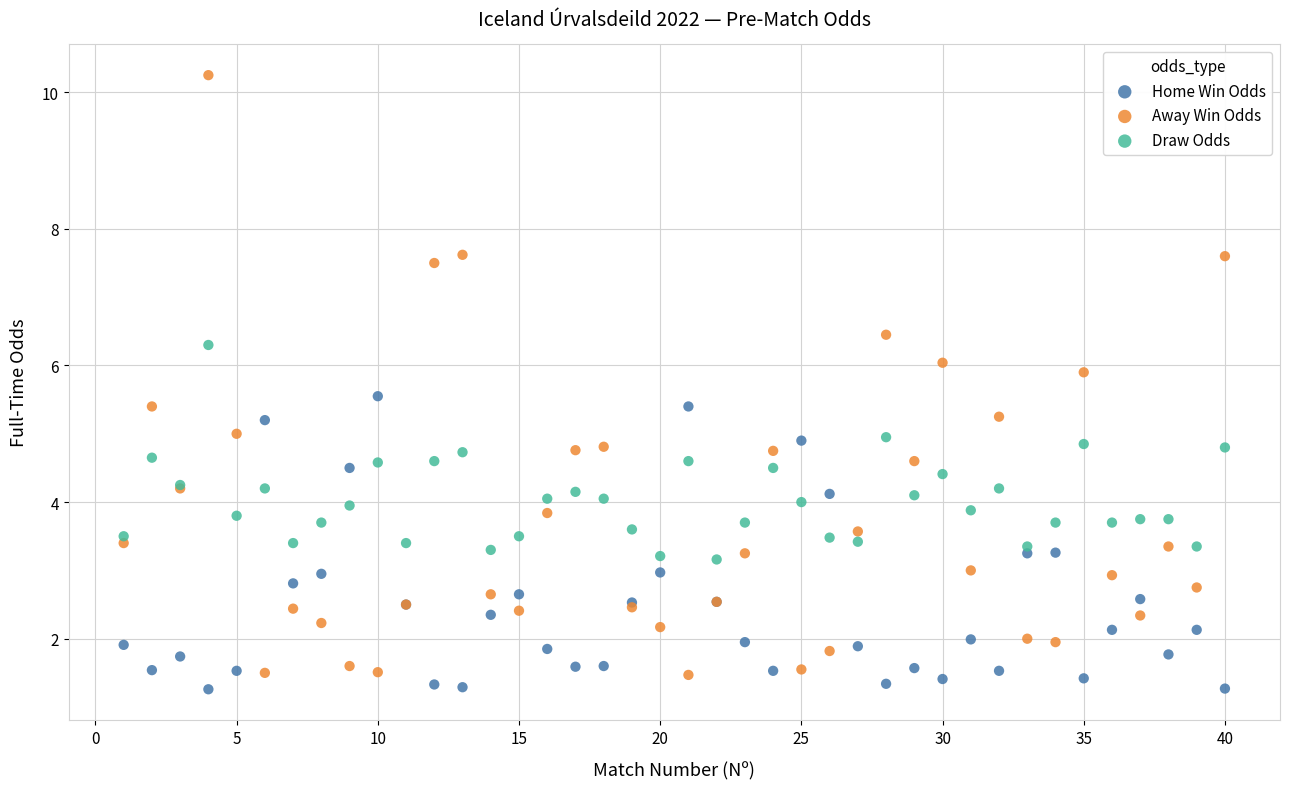

Which series has the largest Y range (max minus min)?

Away Win Odds